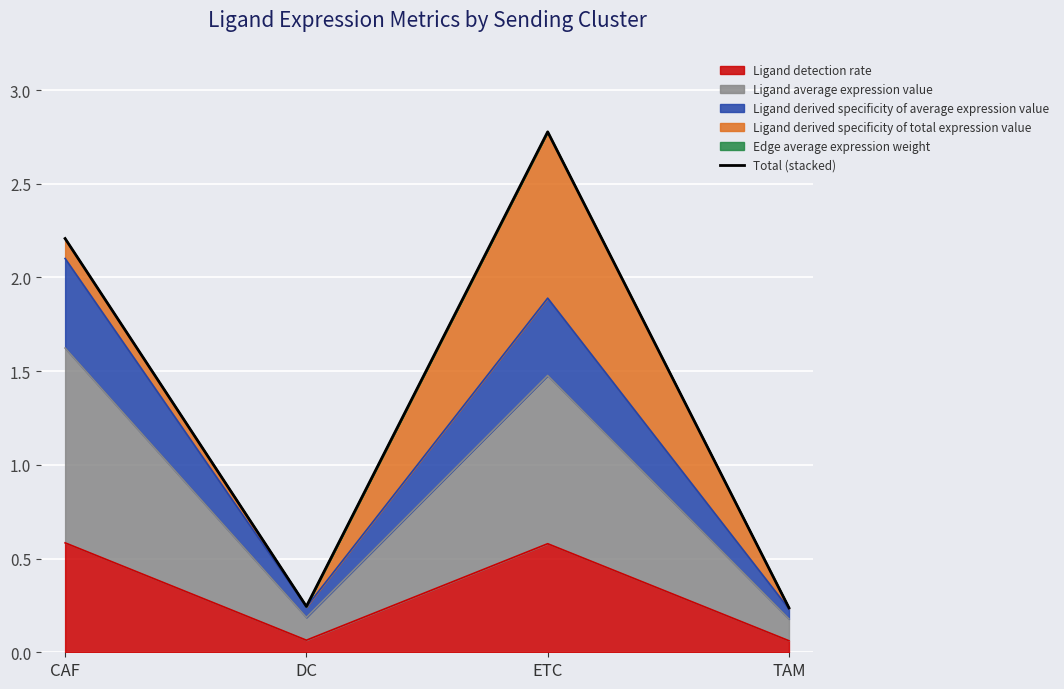

What is the label of the 3rd point from the left?

ETC